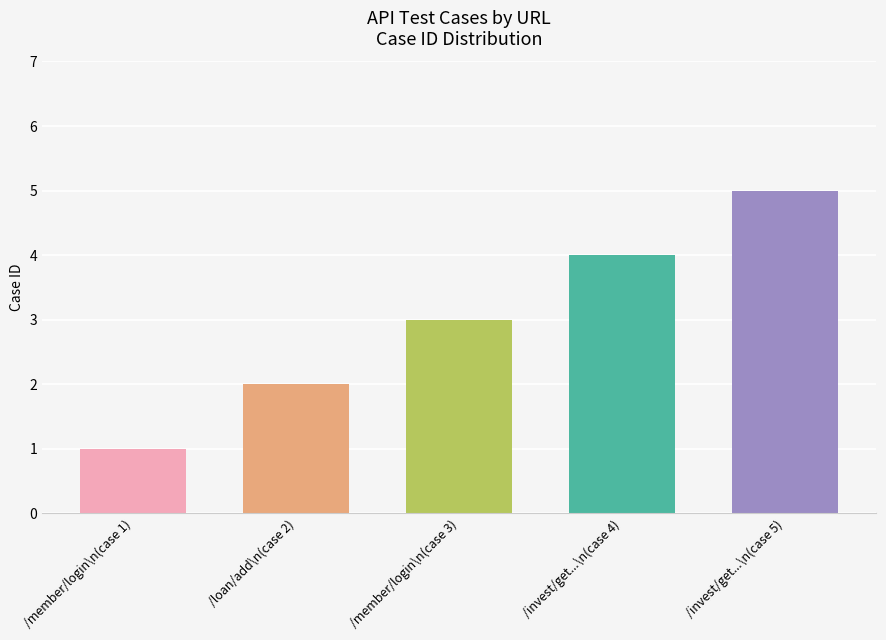

Reading left to right, list all the values displayed in this chart.

/member/login\n(case 1)=1	/loan/add\n(case 2)=2	/member/login\n(case 3)=3	/invest/get...\n(case 4)=4	/invest/get...\n(case 5)=5